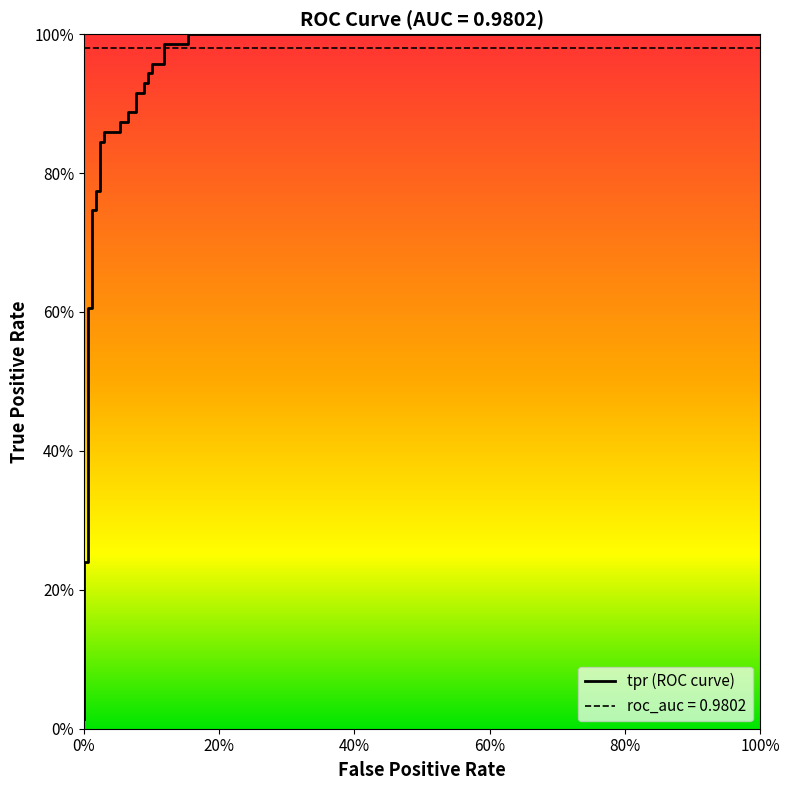

Is it true that the value at 16 is 1.4?

False